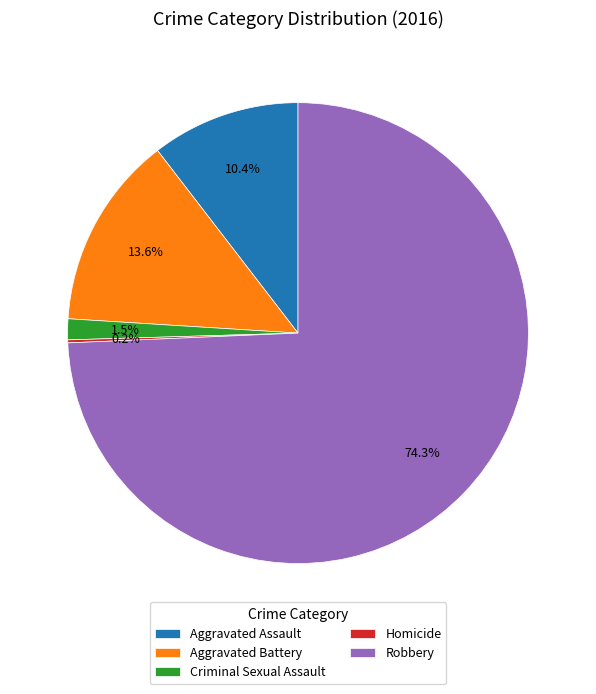

Between Criminal Sexual Assault and Aggravated Assault, which is larger?

Aggravated Assault